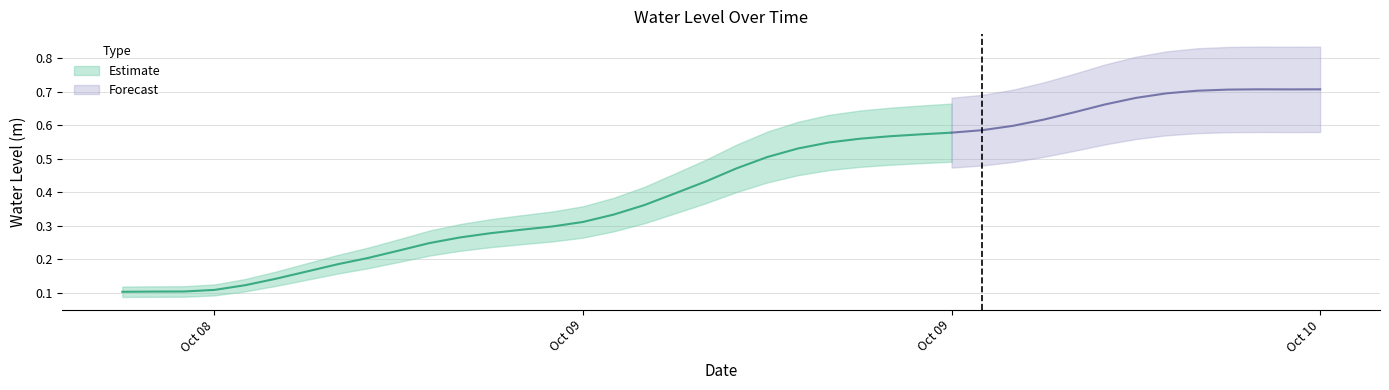

What is the sum of all values?

17.0